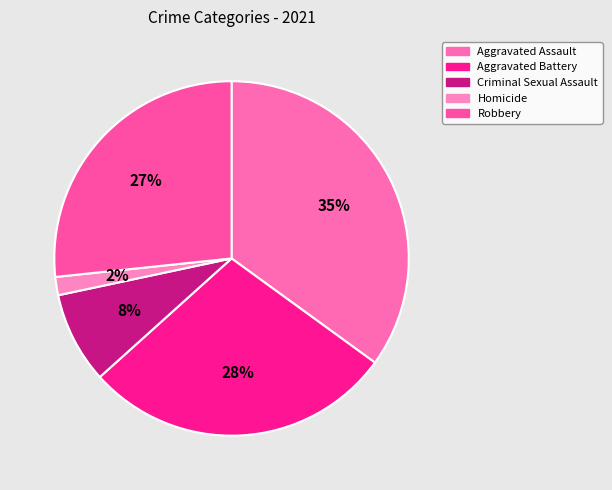

Which slice is the largest?

Aggravated Assault